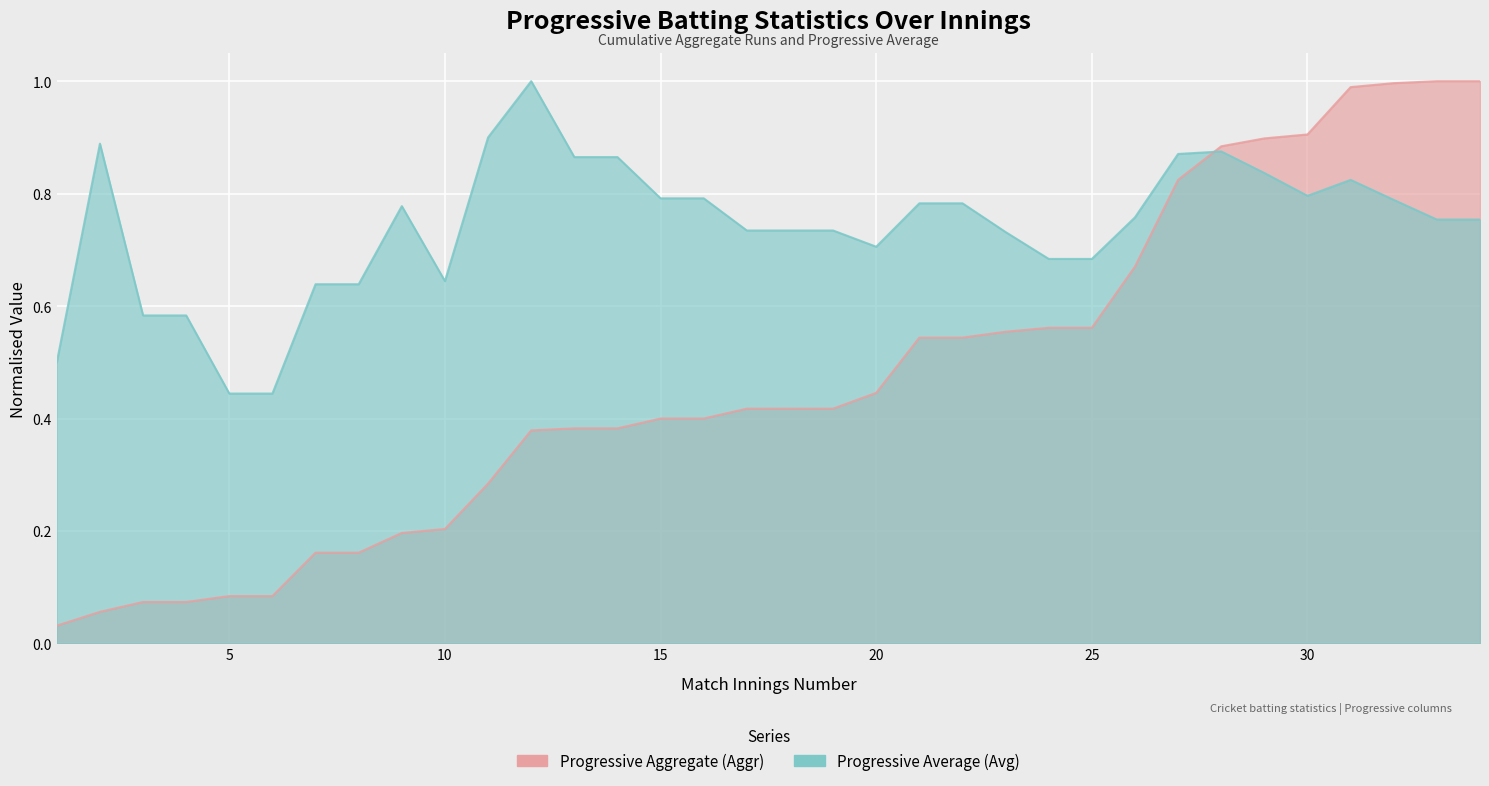

True or false: Progressive Average (Avg) has a value of 1.4 at 31.

False